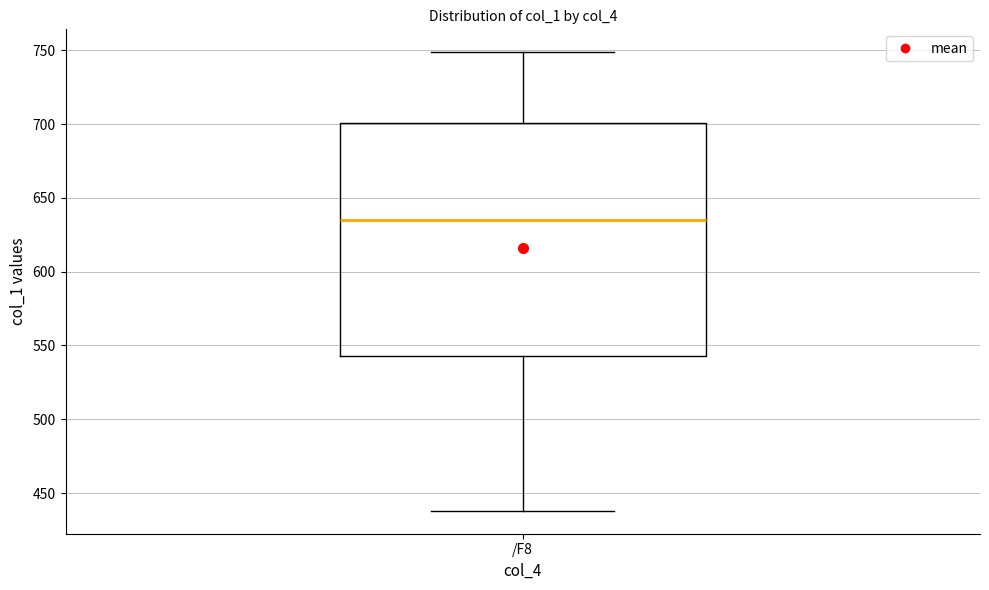

Where does the upper whisker of the box for /F8 end on the y-axis? The values are not printed on the chart, so give them approximately, as read against the axis.

750